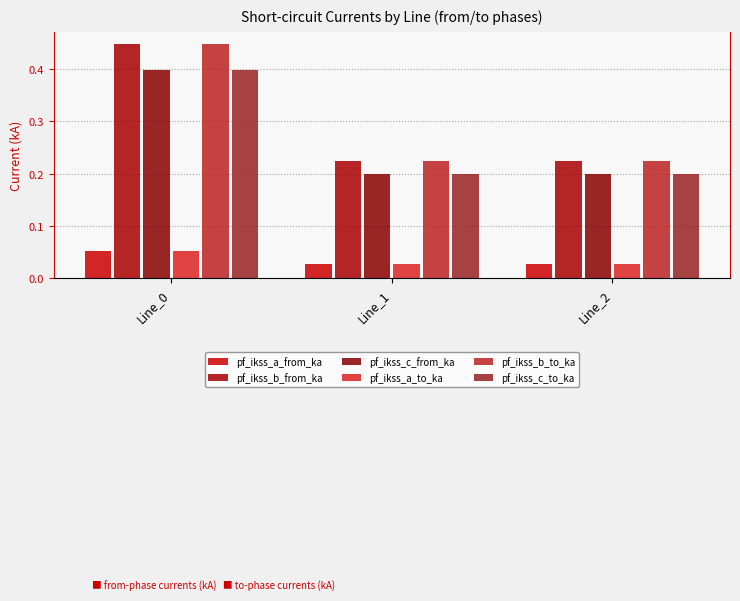

How many categories are shown in the chart?

3